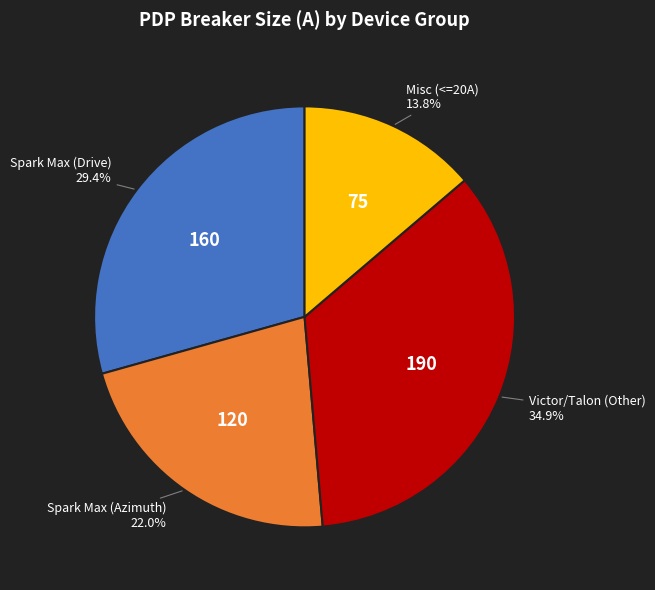

Which slice is the largest?

Victor/Talon (Other)